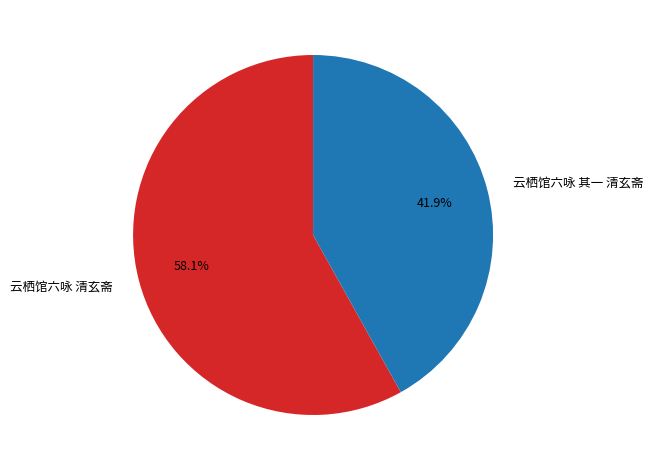

How many segments does this pie chart have?

2